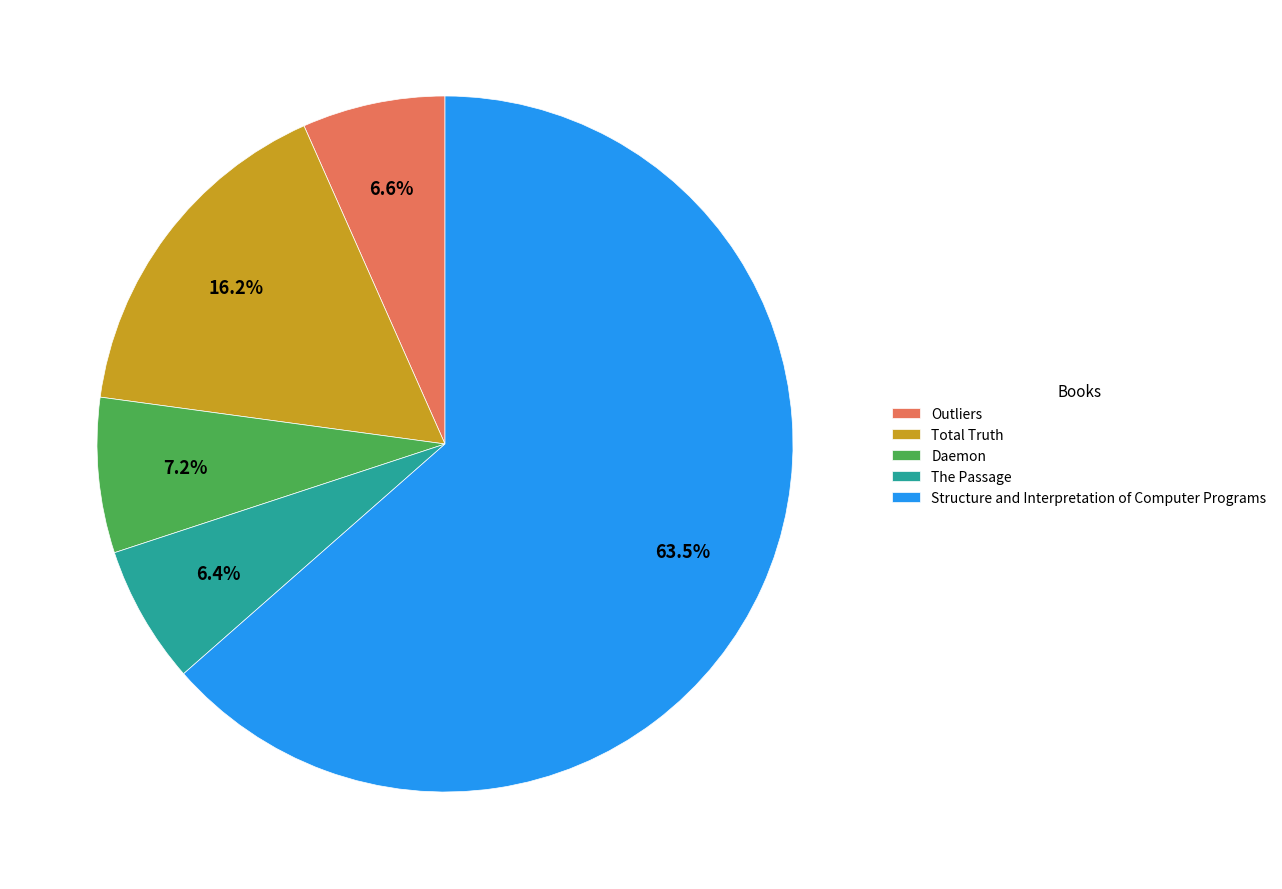

Is there any slice that represents more than half of the pie?

Yes